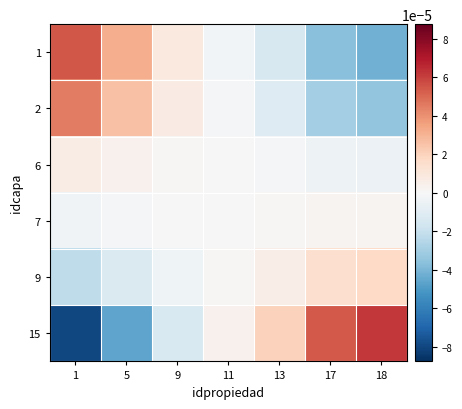

At 18, list the series in order from smallest to largest.

1, 2, 6, 7, 9, 15